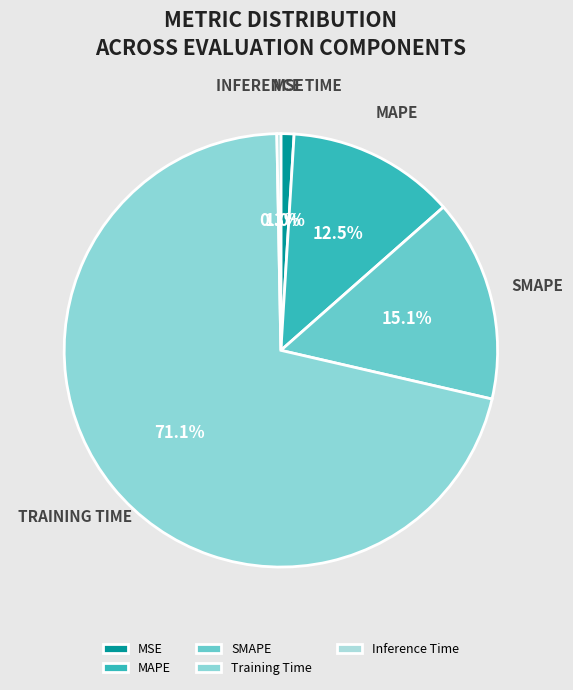

To the nearest percent, what is the combined percentage of Inference Time and Training Time?

71%